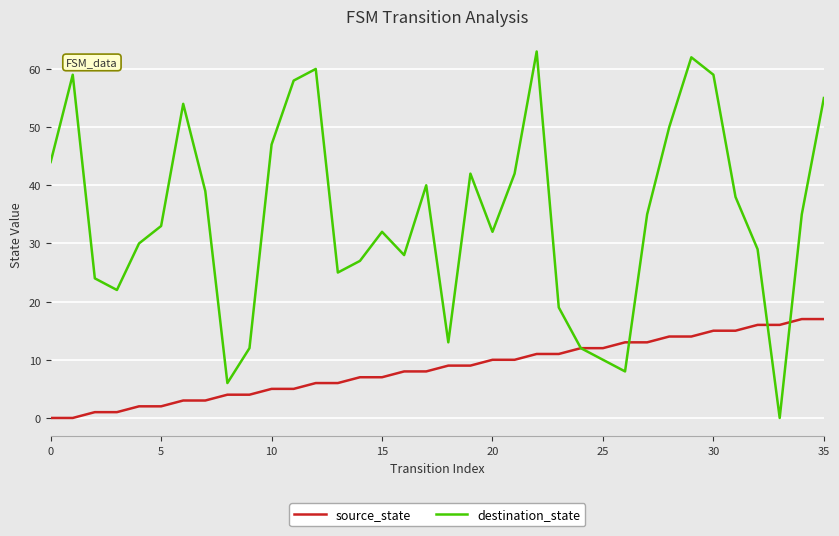

Rank the series by their average value, from lowest to highest.

source_state, destination_state